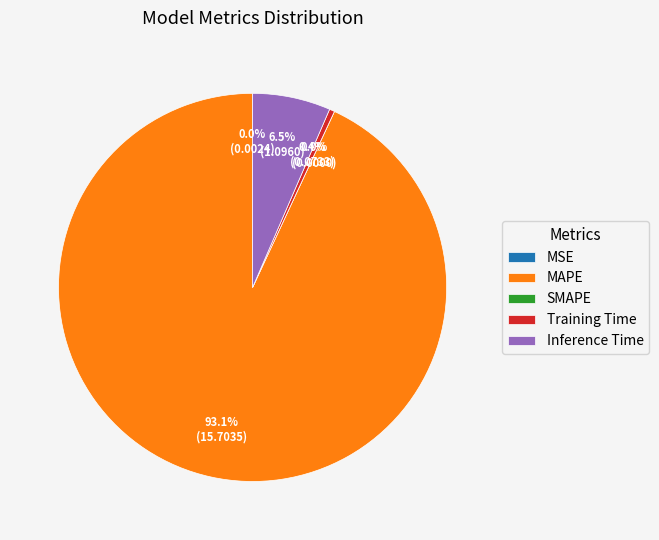

Combined, do SMAPE and Training Time account for over 50%?

No